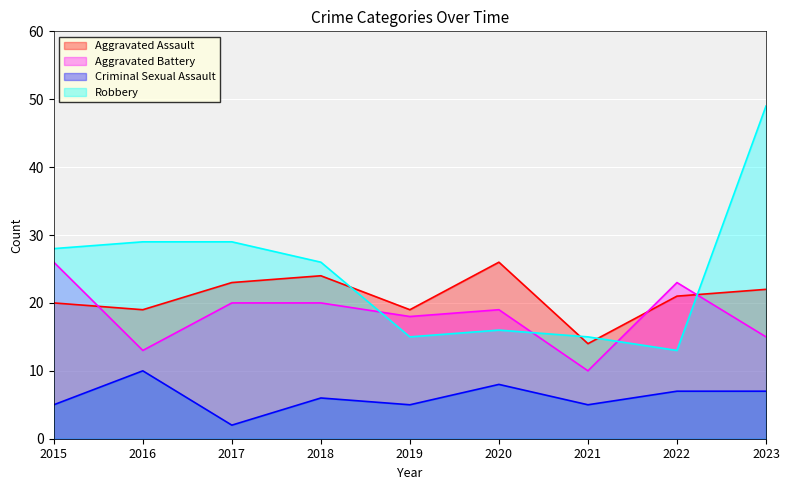

Which series has the widest spread of values?

Robbery